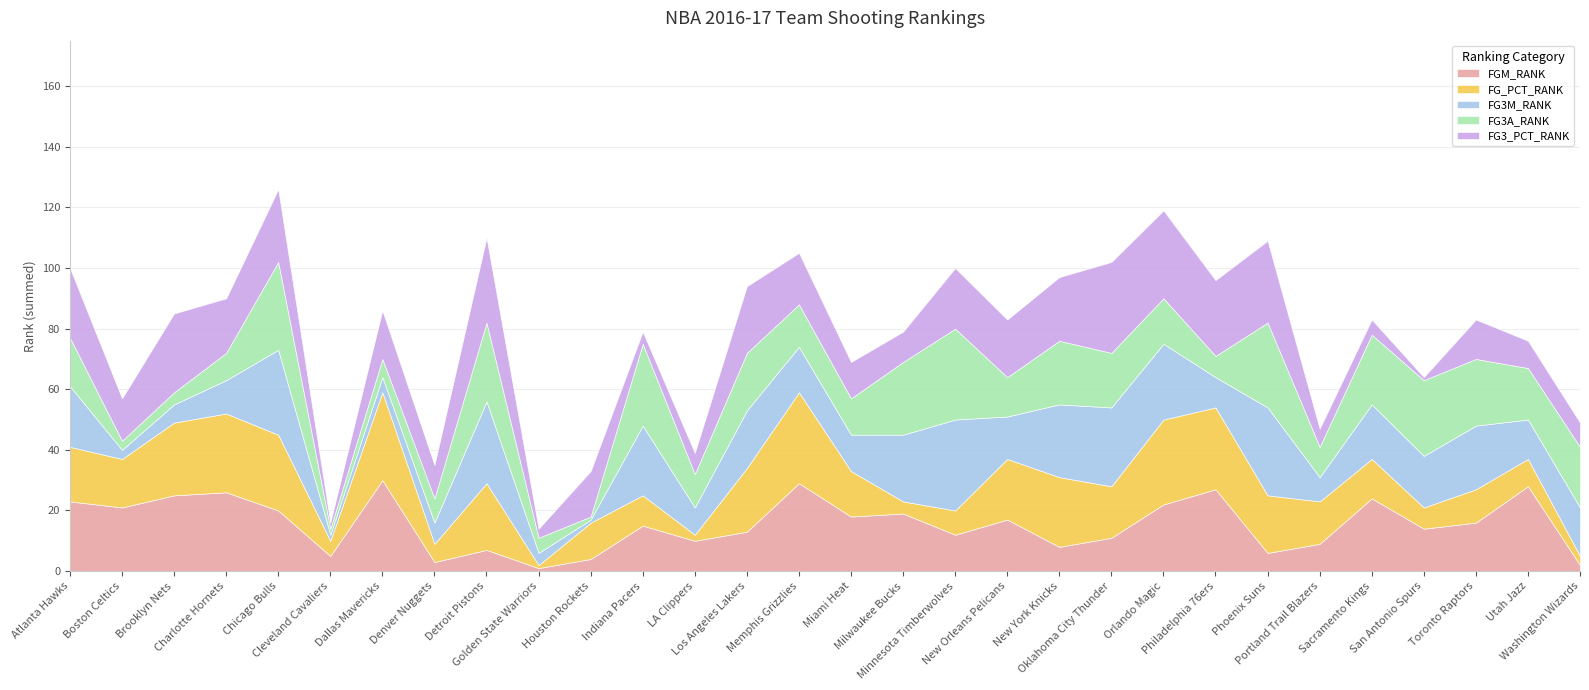

What is the difference between the maximum and second lowest values in the FG_PCT_RANK series?

28